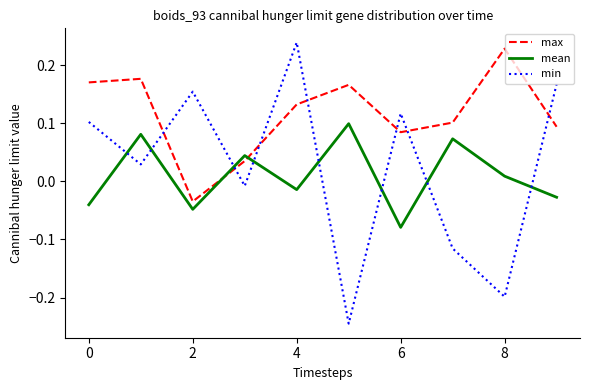

How many values in max are below zero?

1